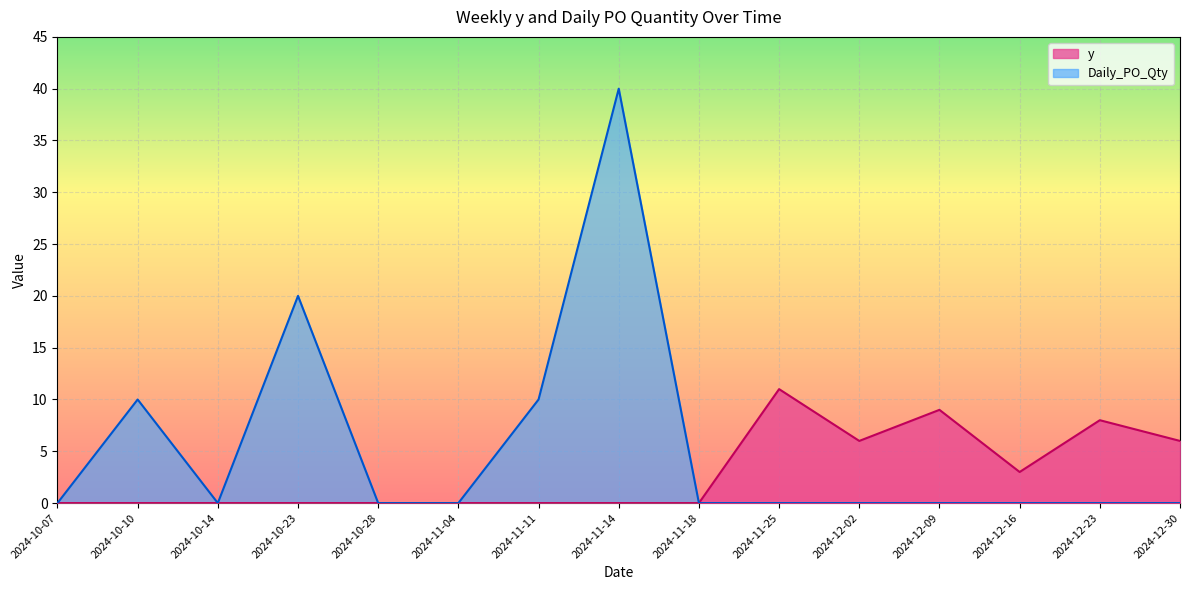

True or false: Daily_PO_Qty and y intersect in this chart.

False